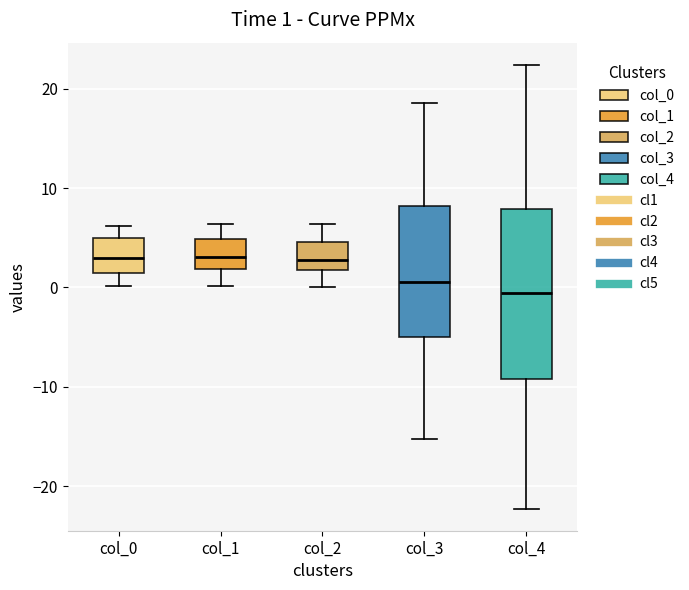

Comparing the boxes themselves (not the whiskers), which one is the tallest?

col_4